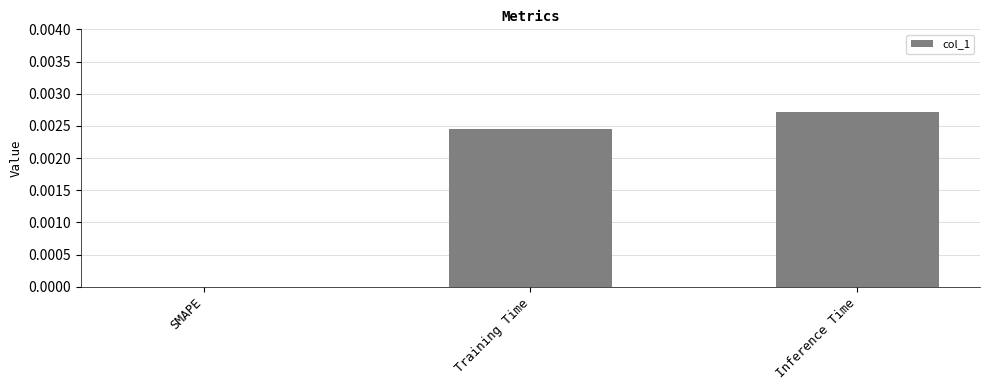

Between SMAPE and Training Time, which is larger?

Training Time